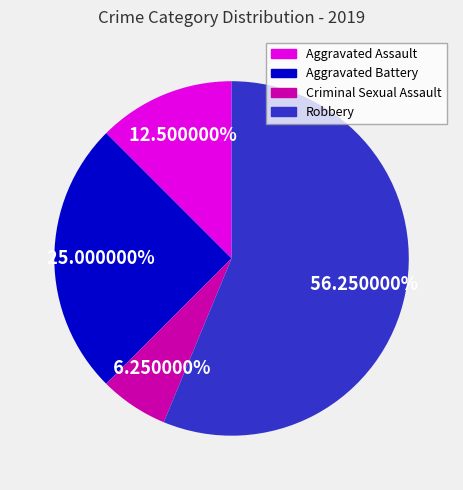

What percentage is the Robbery slice, to the nearest percent?

56%